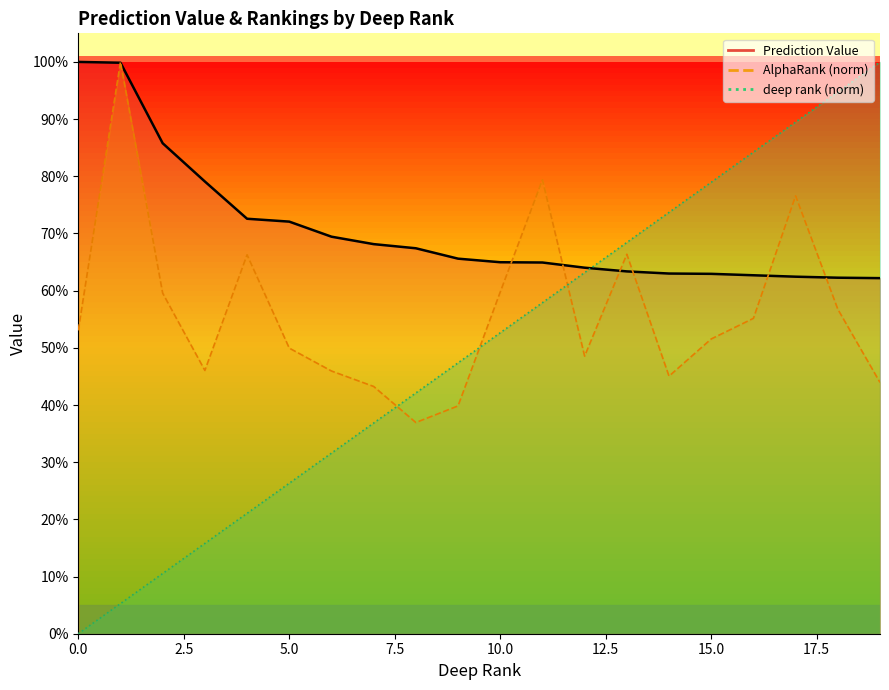

Rank the series at 14 from lowest to highest value.

AlphaRank_norm, Prediction Value, deep rank_norm